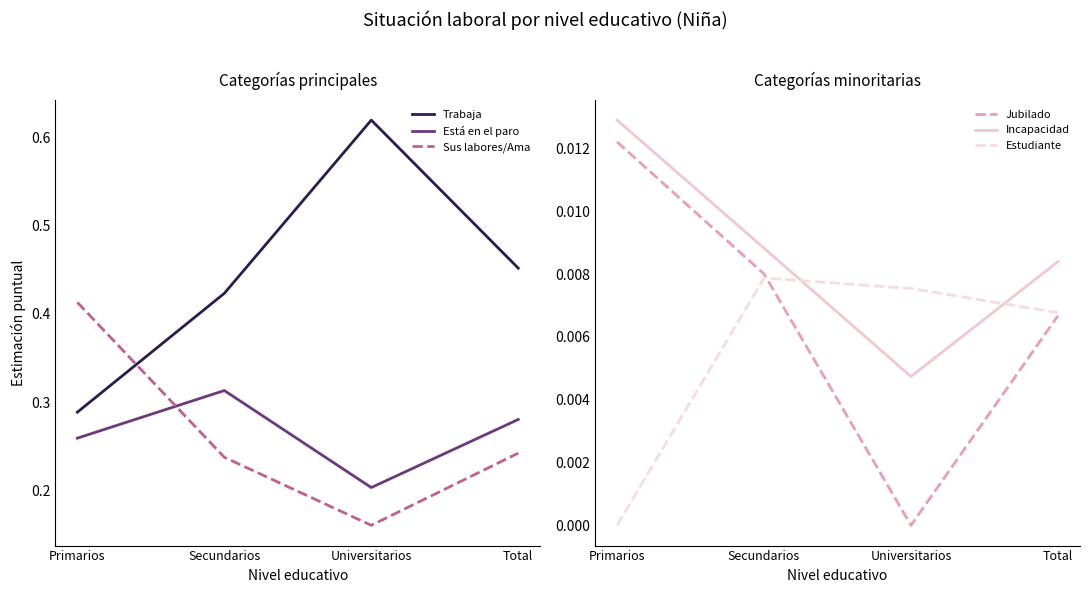

The Incapacidad series shows 0.0 at Universitarios. True or false?

True